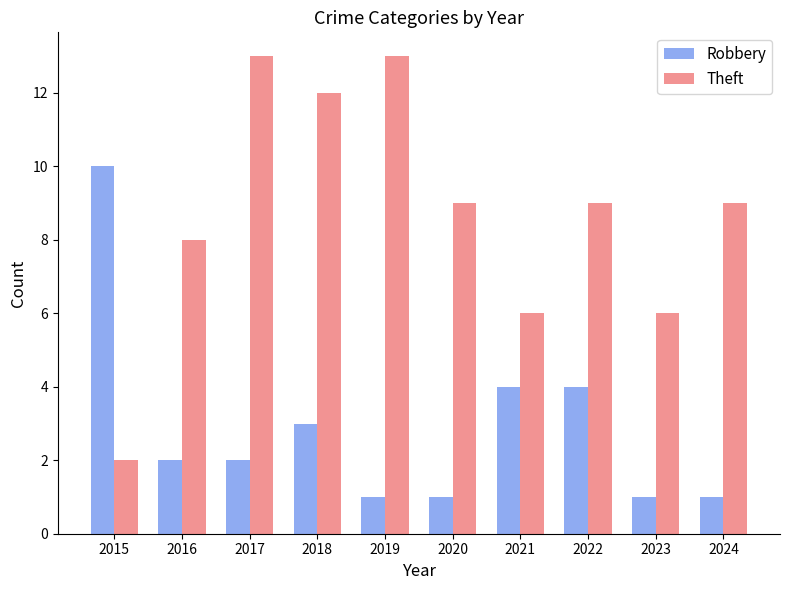

What is the maximum value shown in the chart?

13